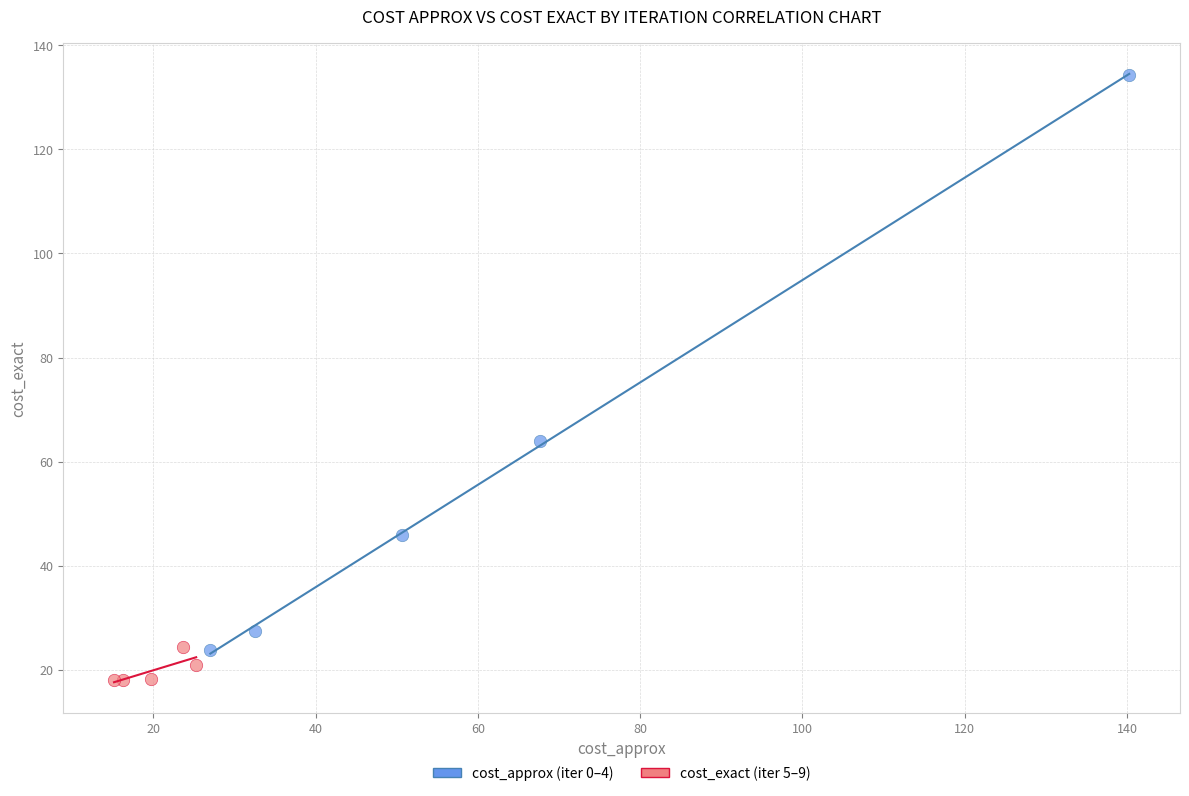

Which series reaches the minimum Y coordinate?

cost_exact (iter 5–9)